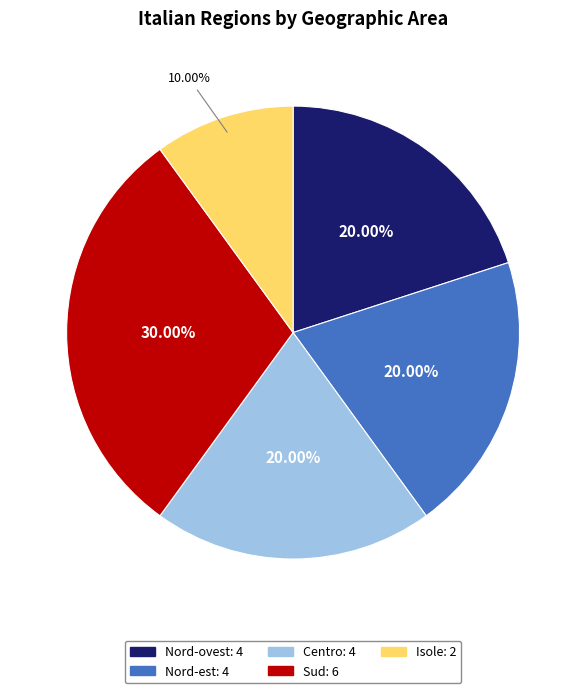

The Sud slice represents 21% of the pie. True or false?

False